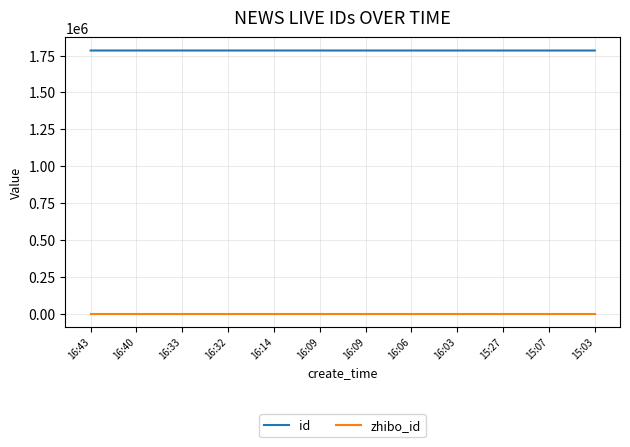

True or false: id and zhibo_id cross at least once.

False